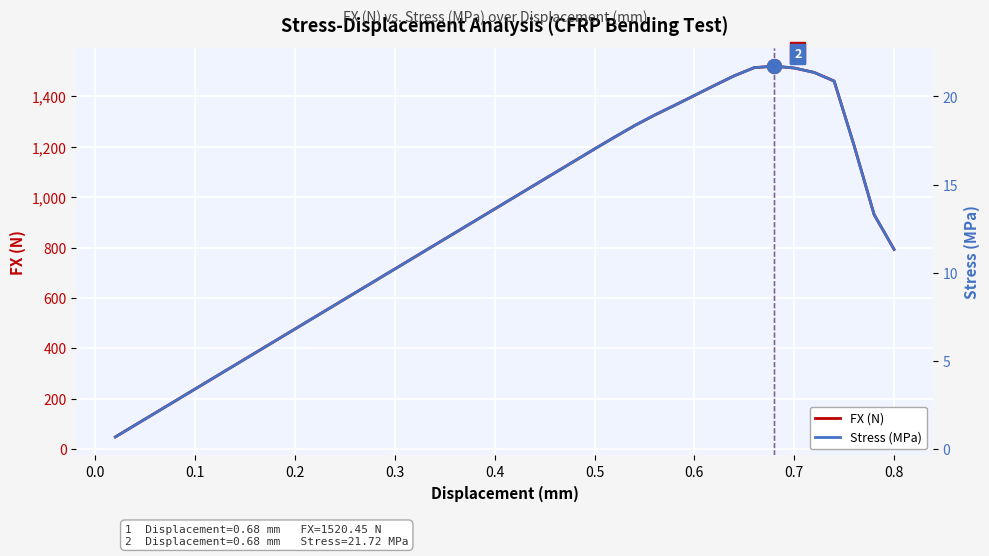

What is the maximum value for FX (N)?

1520.5